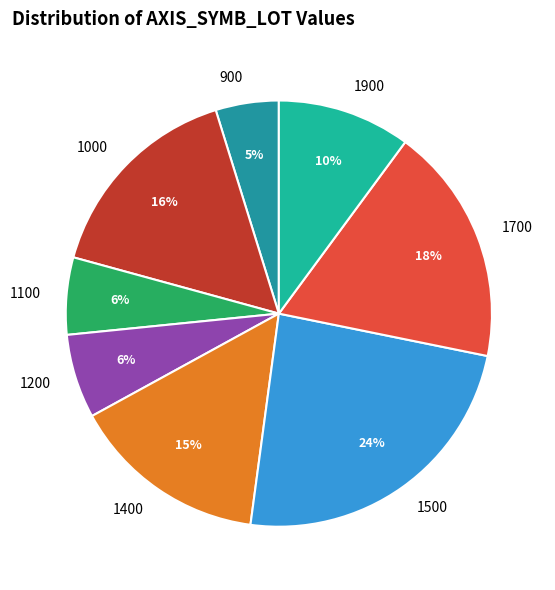

Which slice is the largest?

1500